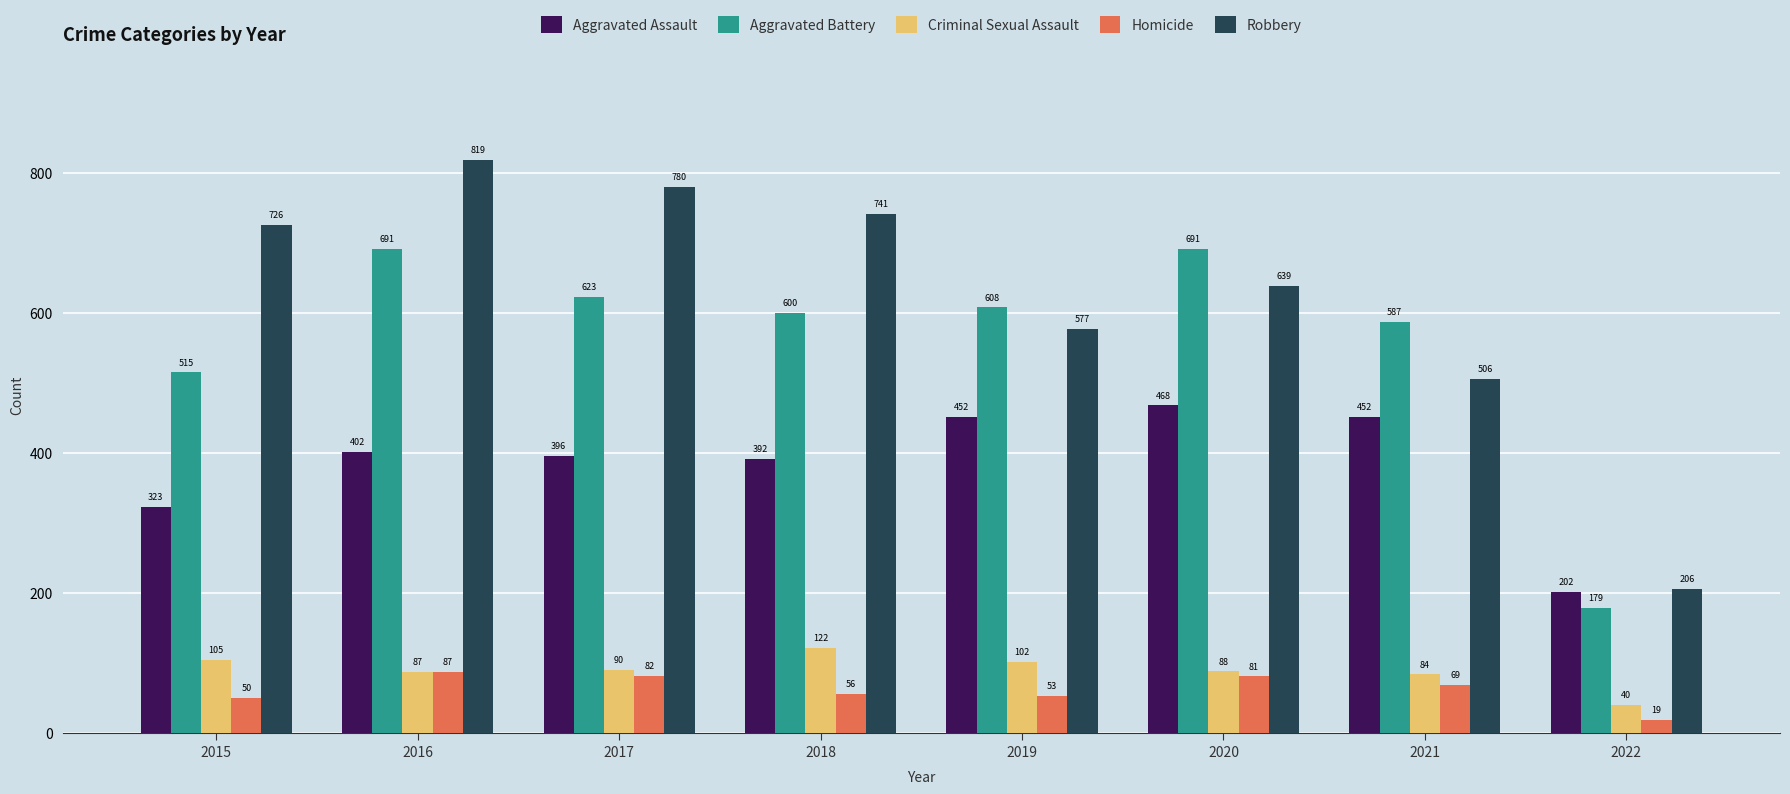

Are the bars horizontal?

No